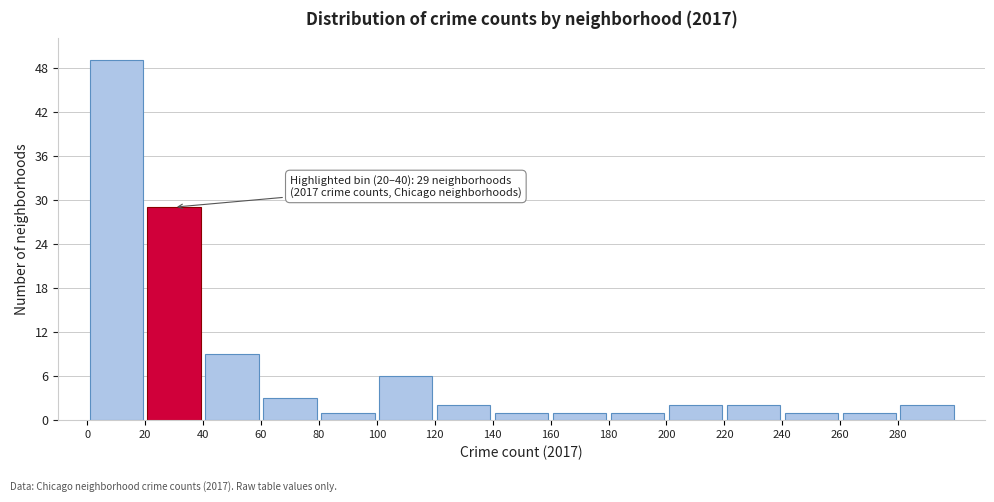

Over which range of the x-axis is the bar tallest?

0 to 20